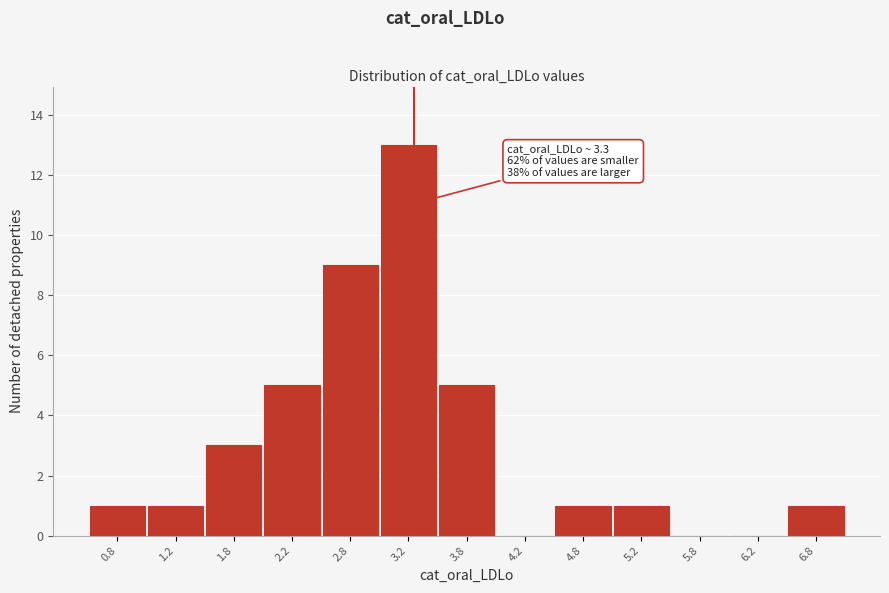

Over which range of the x-axis is the bar tallest?

3.0 to 3.5